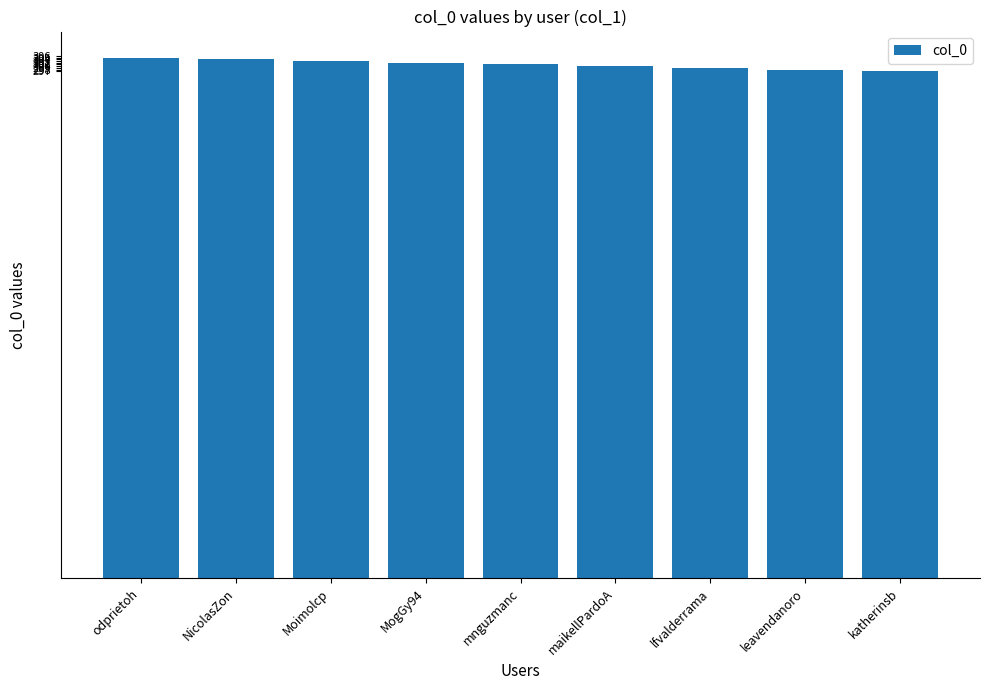

The chart shows a value of 299 at lfvalderrama. True or false?

True